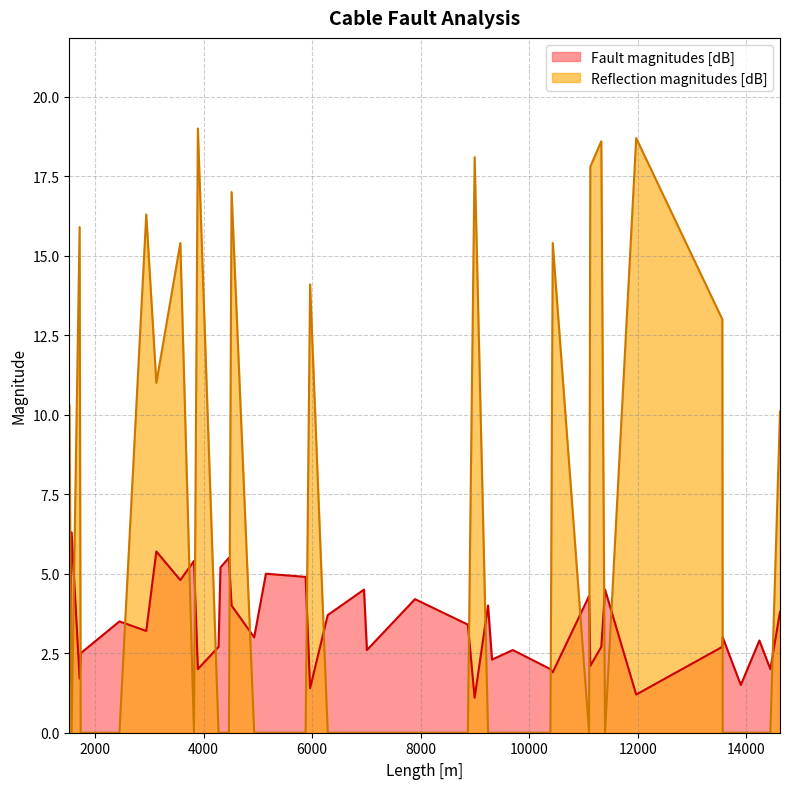

What is the maximum value for Fault magnitudes [dB]?

6.3